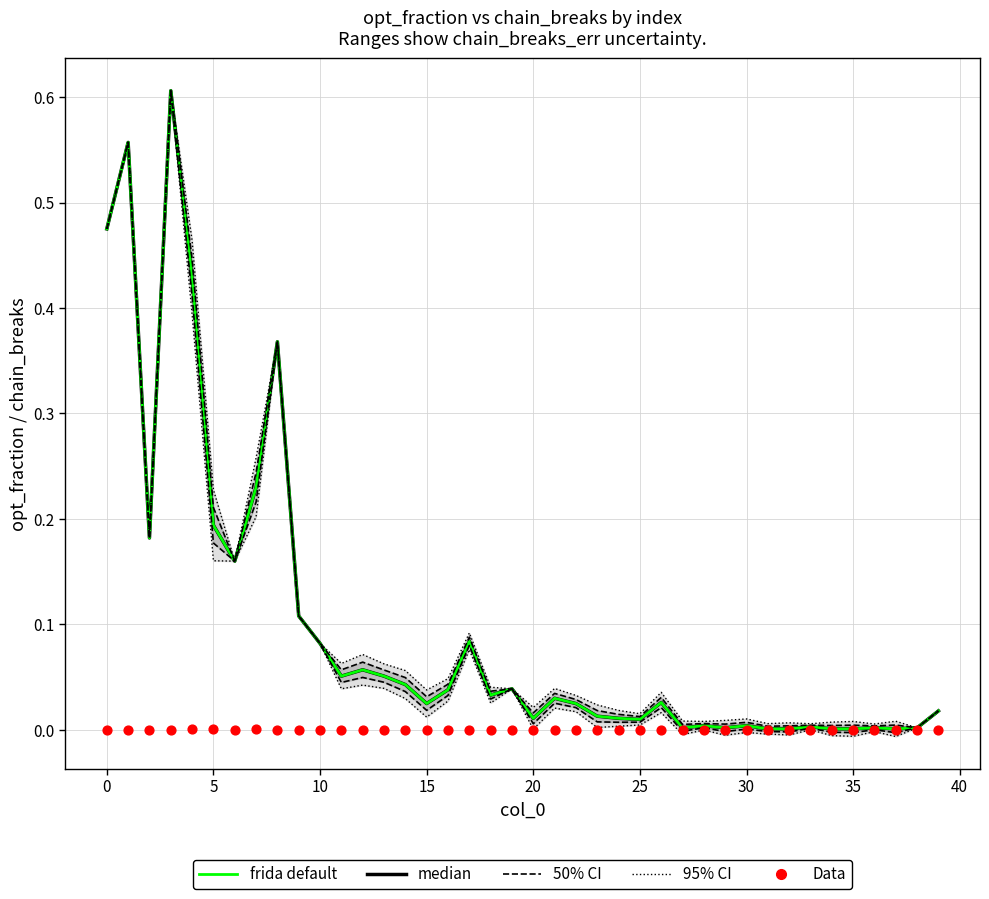

Is the value of median at 11 greater than the value of Data at 35?

Yes